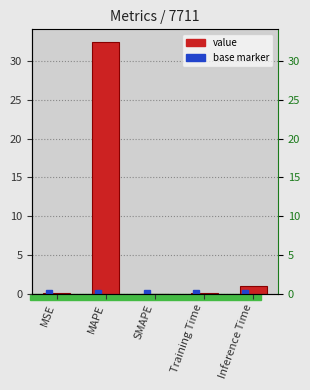

Count the number of data series in this chart.

1